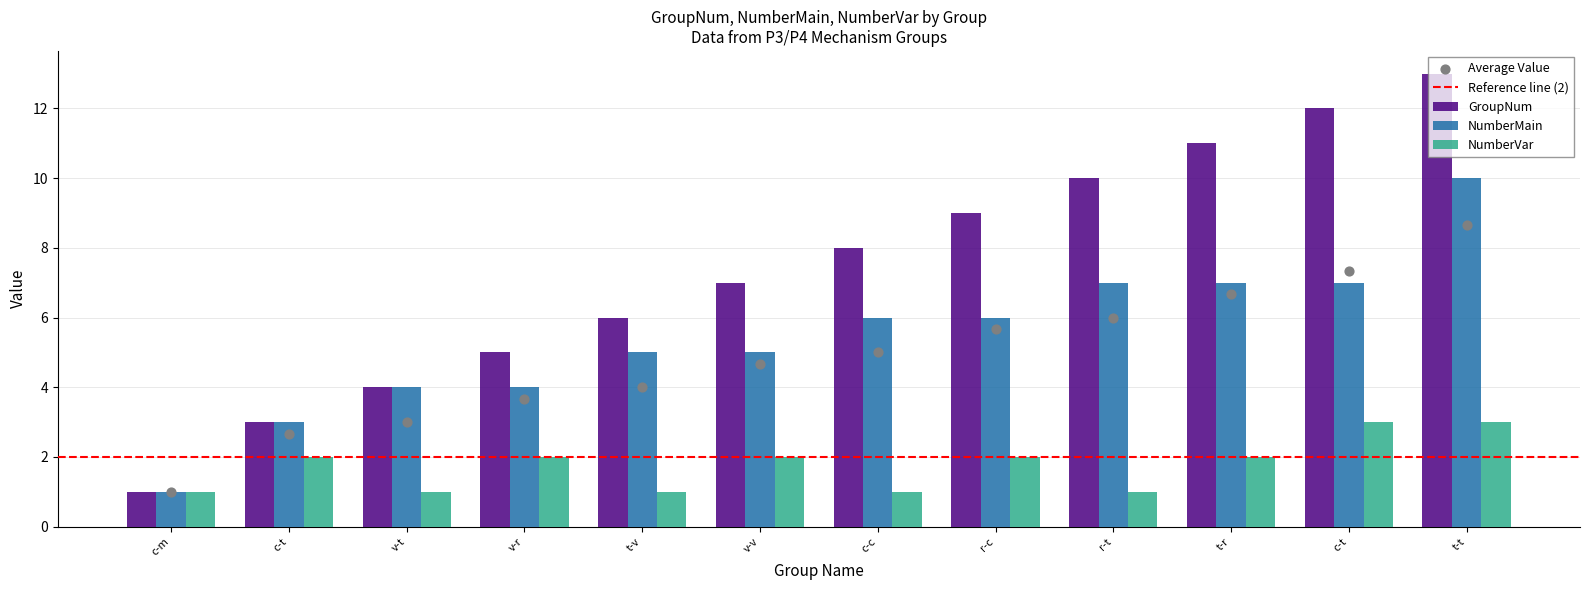

At which category is the sum across all series the highest?

P3RPRRR9V2G